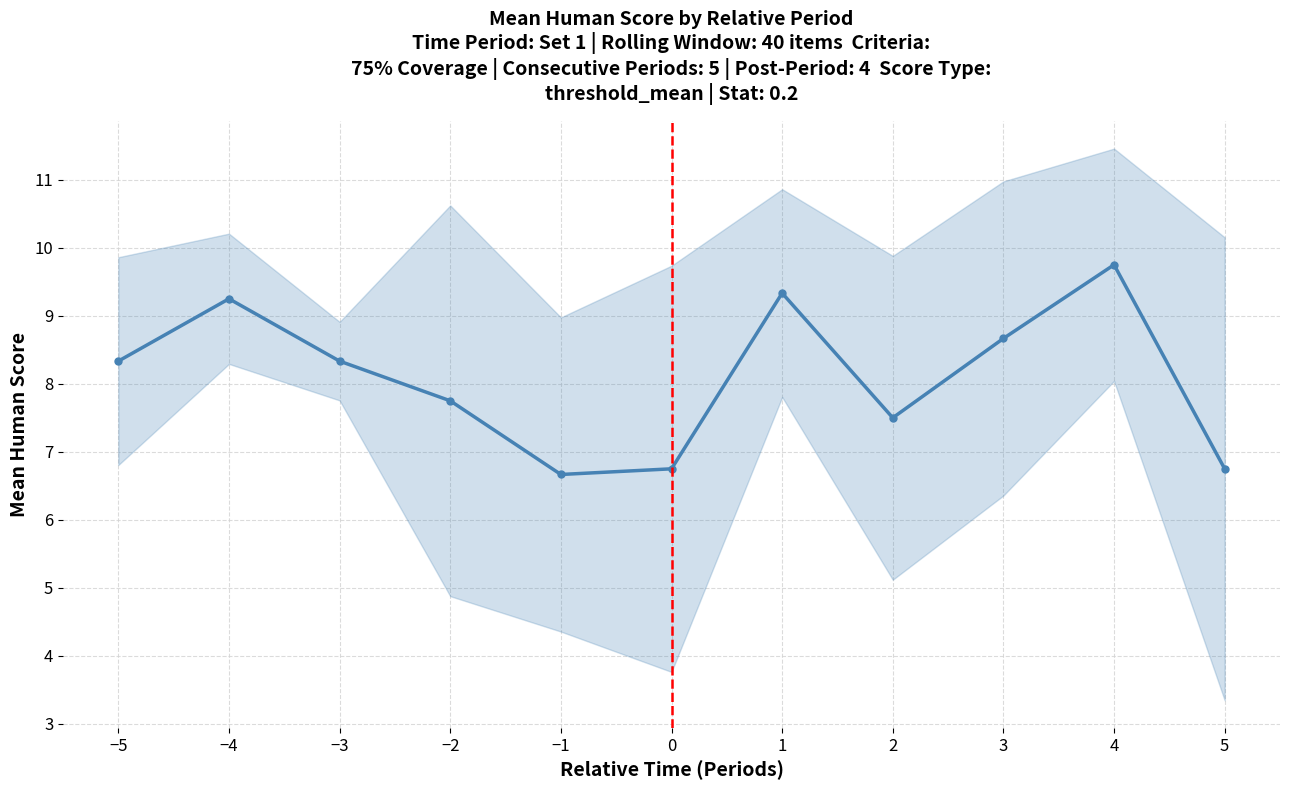

Rank the categories by value from highest to lowest.

4, 1, −4, 3, −5, −3, −2, 2, 0, 5, −1